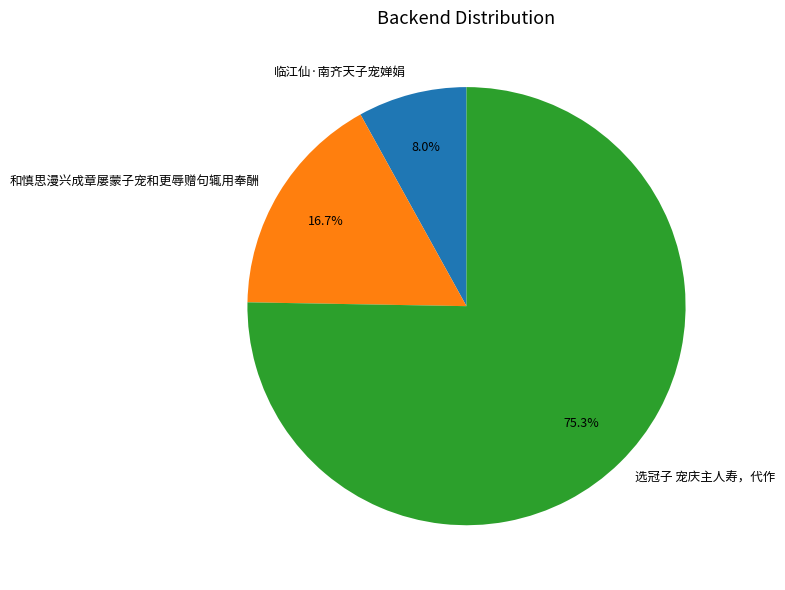

How many segments does this pie chart have?

3